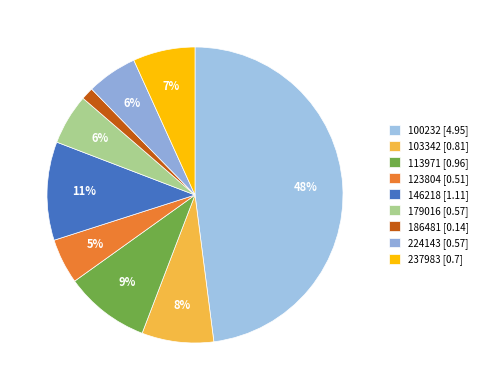

To the nearest percent, what is the combined percentage of 123804 and 237983?

12%